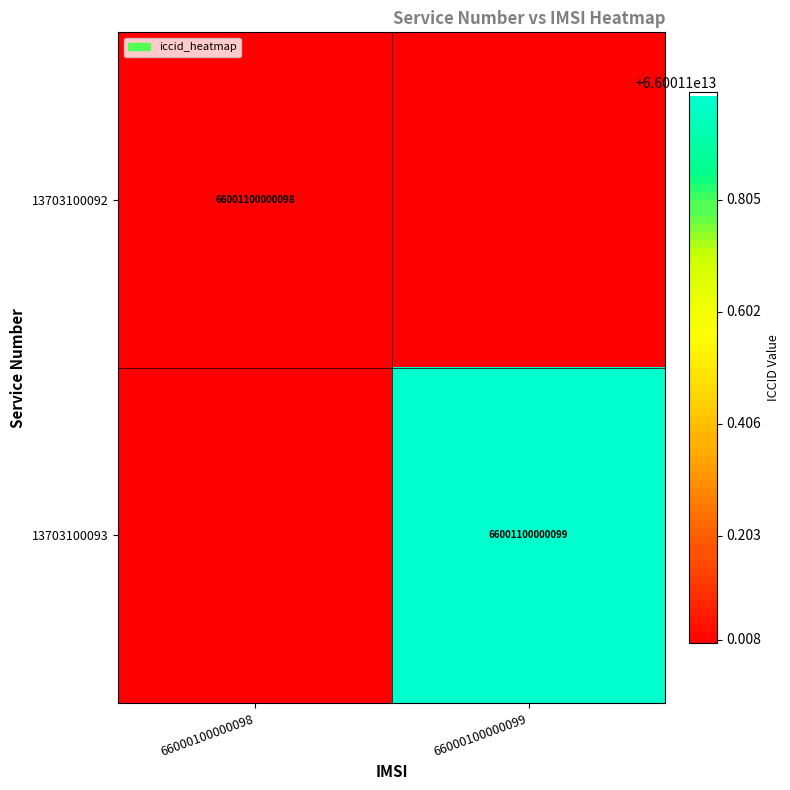

The 13703100093 series shows 66001100000099 at 66000100000099. True or false?

True